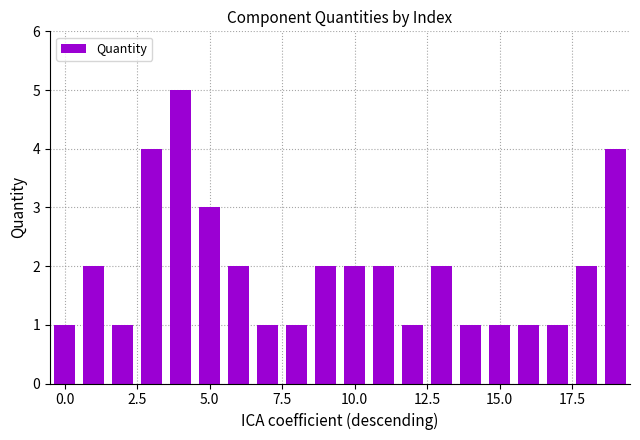

What is the value of the 15th bar from the left?

1